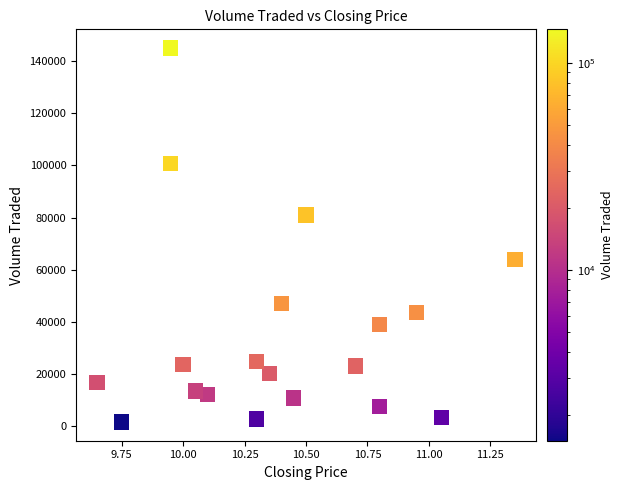

What Y value in the scatter plot is closest to 73300?

81000